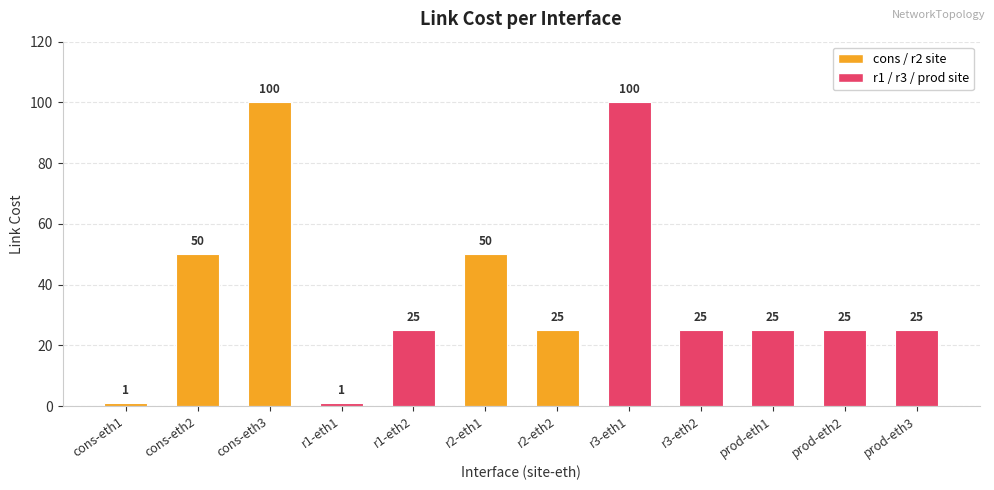

What is the difference between the maximum and minimum values?

99